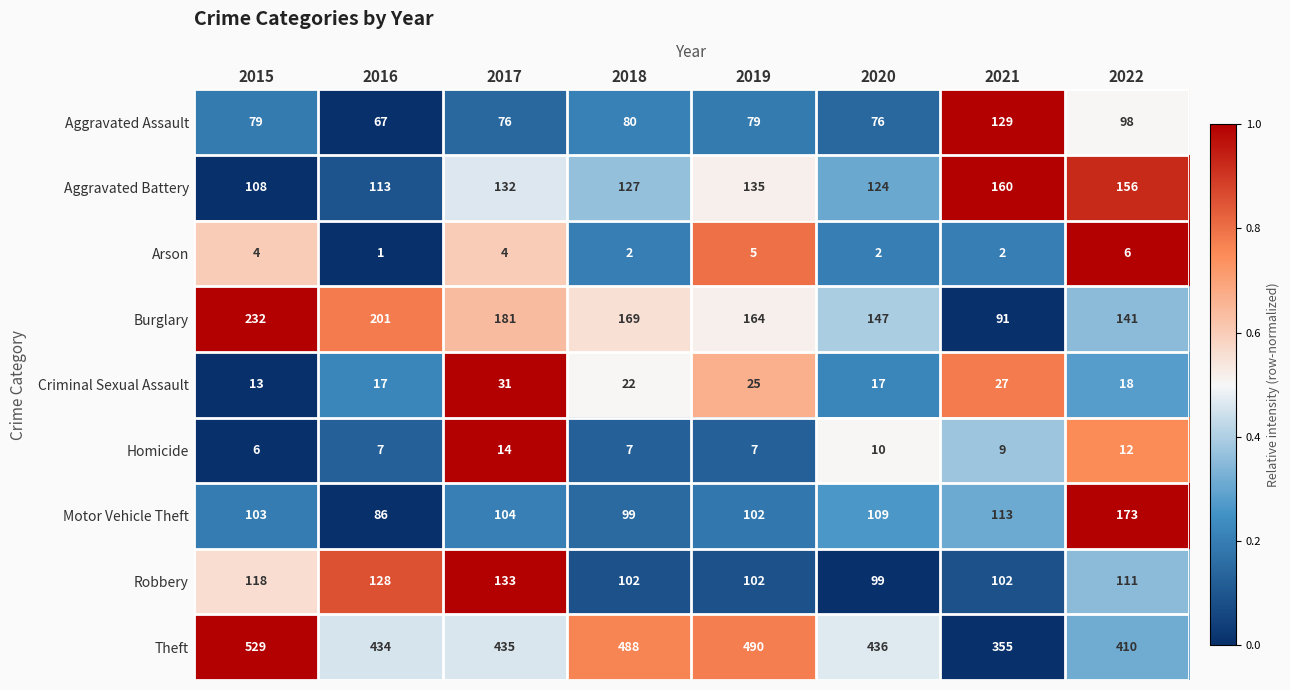

Which series has the largest total across all categories?

Theft